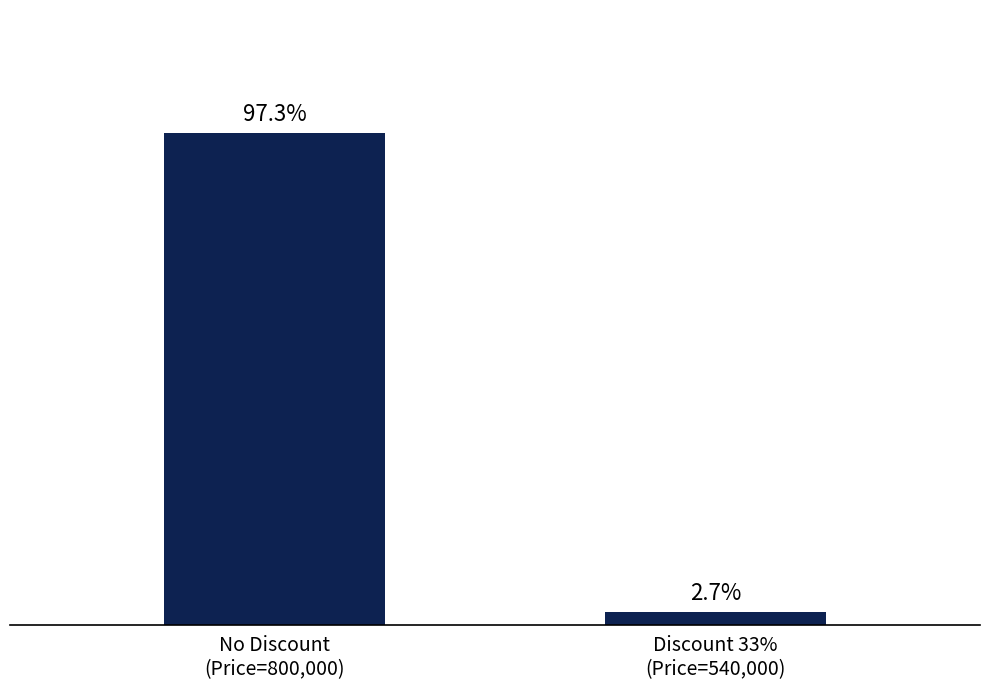

Are the bars horizontal?

No